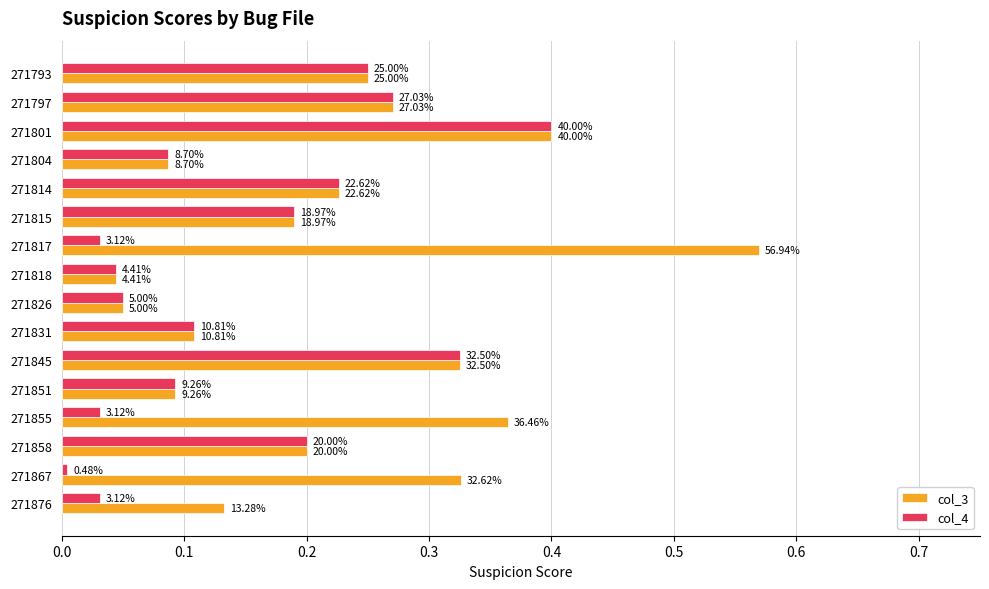

What is the difference between the second highest and second lowest values in the col_3 series?

0.4